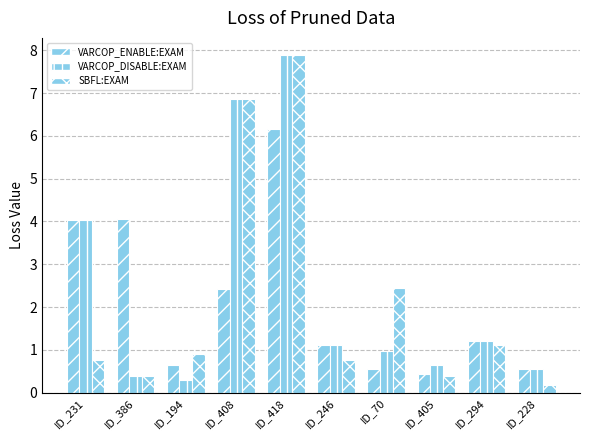

How many bars are there in total?

30